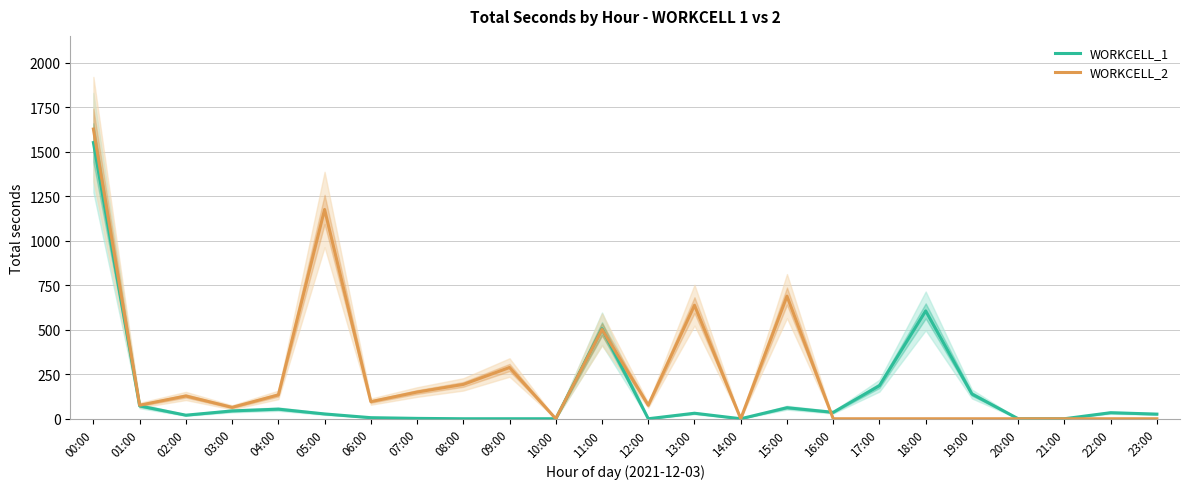

What is the difference between the maximum and minimum values in the WORKCELL_2 series?

1628